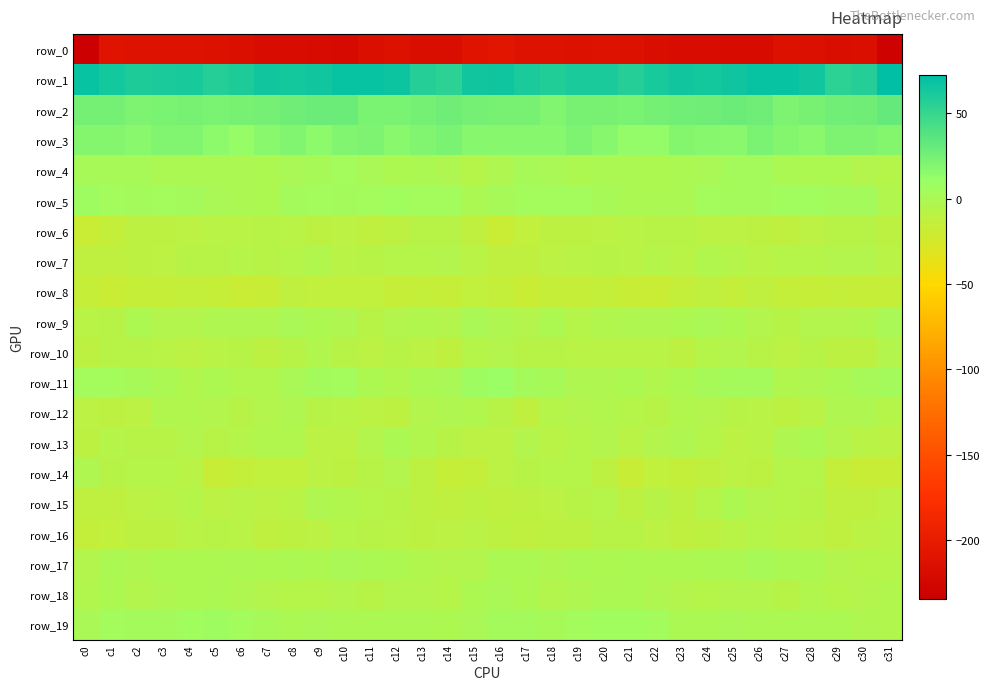

What is the difference between the row_7 values at c23 and c28?

1.9